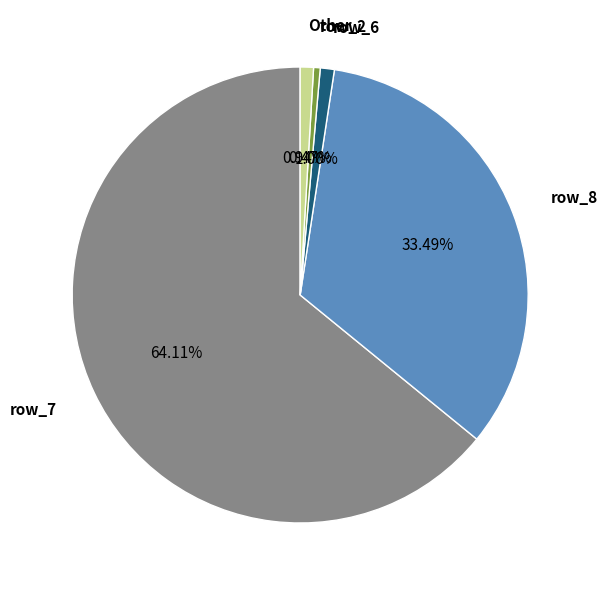

Which has a higher value, row_8 or row_2?

row_8